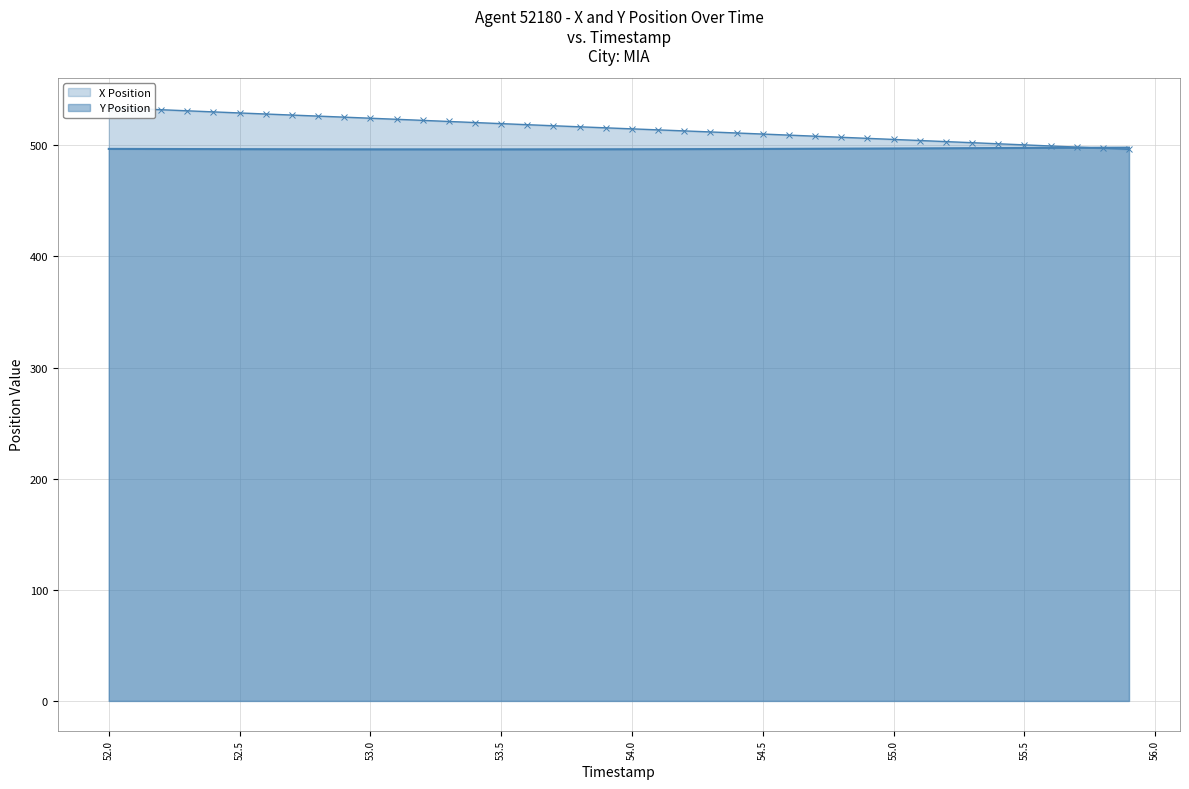

How many data points in X Position are less than 515?

20